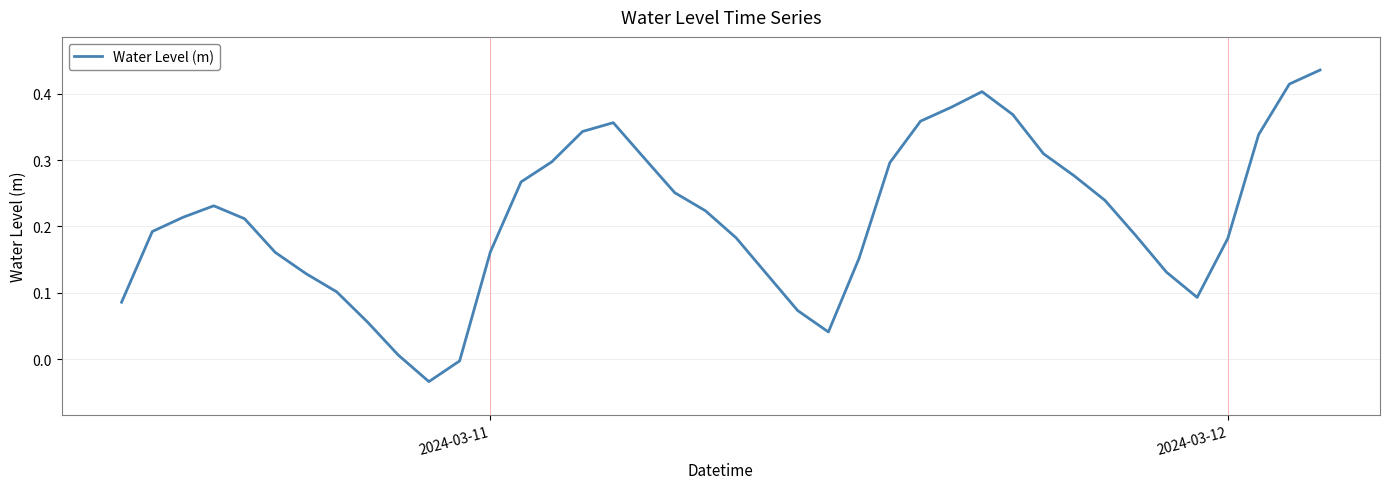

What is the difference between the maximum and minimum values?

0.5